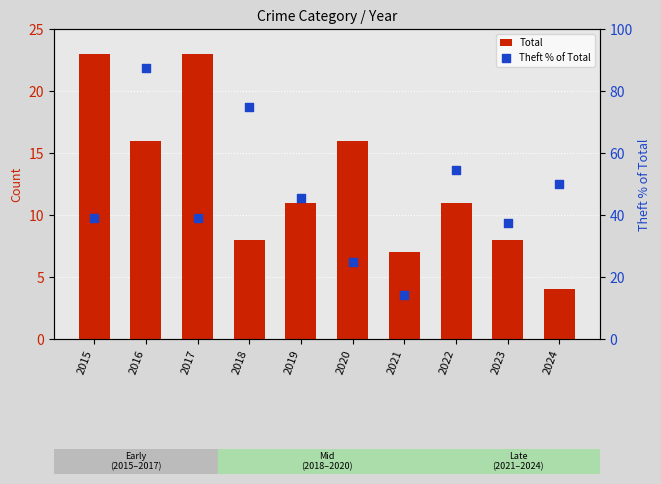

Is the value of Total at 2019 greater than the value of Theft % of Total at 2020?

No